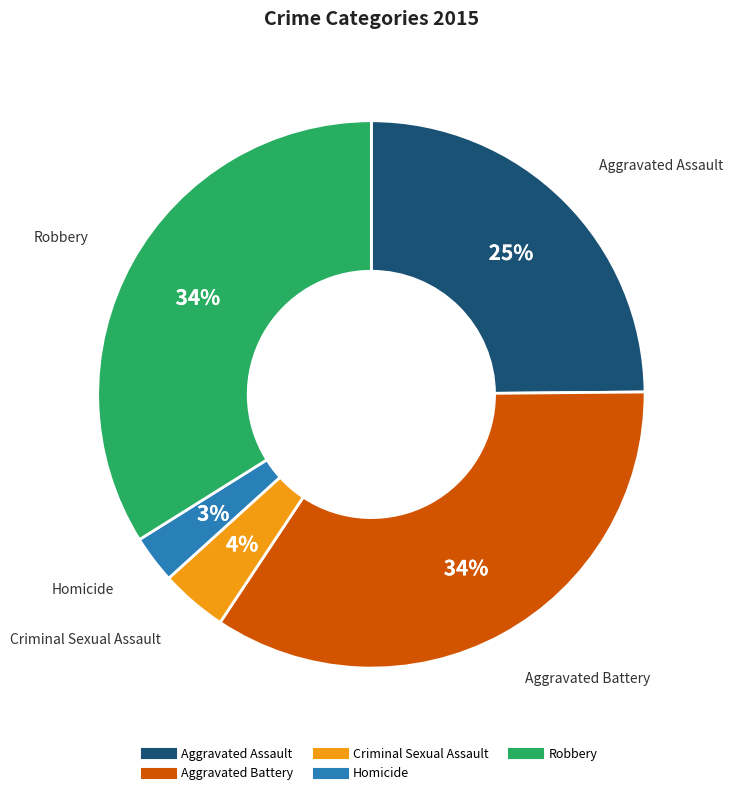

What is the smallest slice in the pie chart?

Homicide